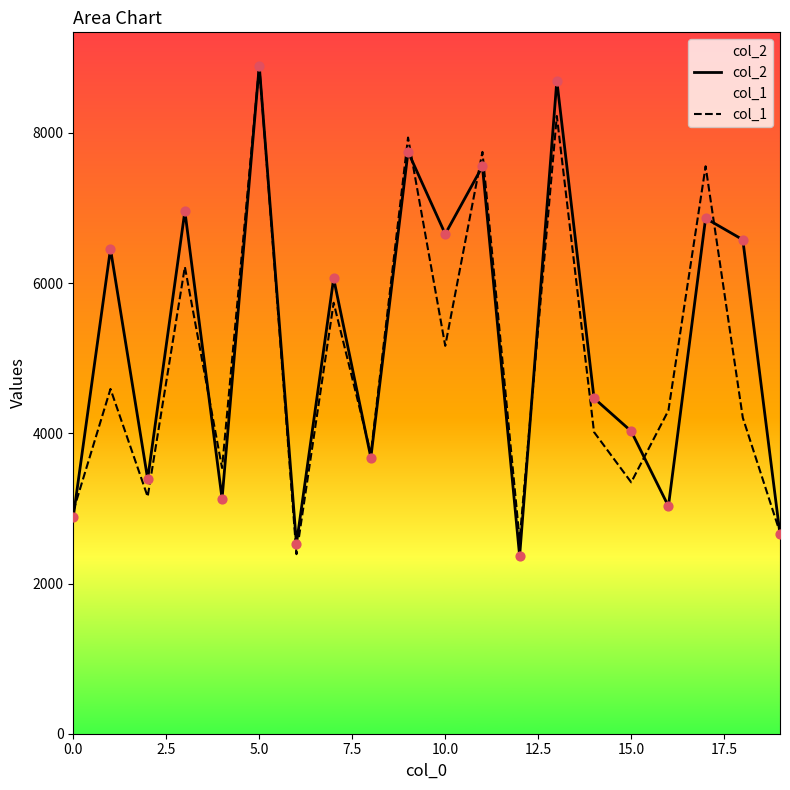

What are all the series names shown in the legend?

col_2, col_1